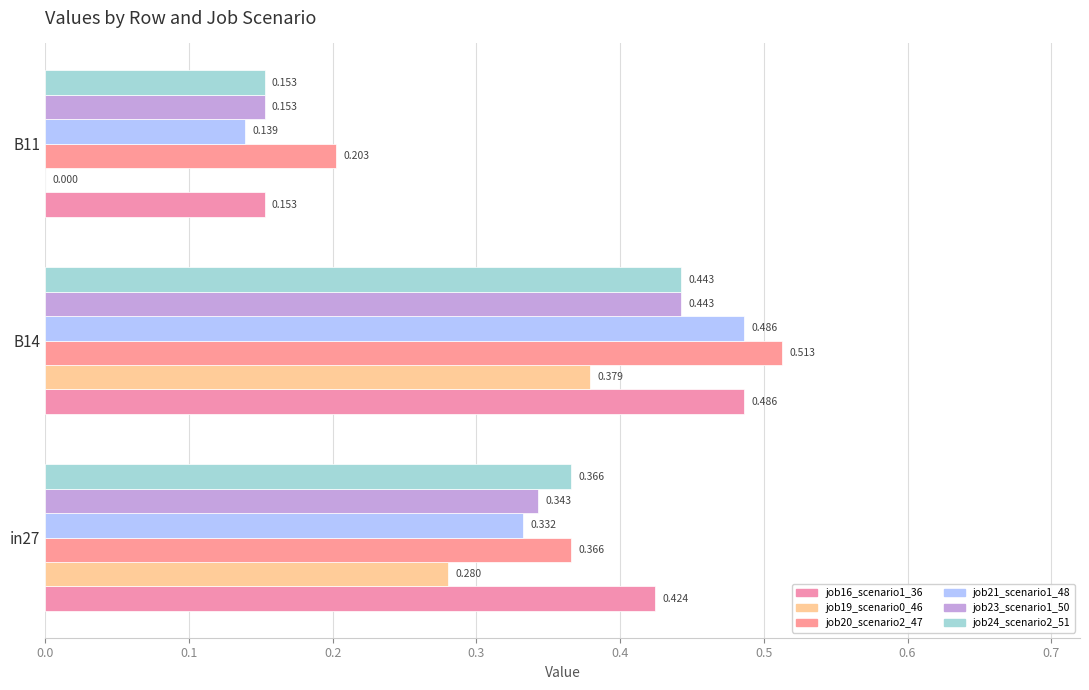

What are all the series names shown in the legend?

job16_scenario1_36, job19_scenario0_46, job20_scenario2_47, job21_scenario1_48, job23_scenario1_50, job24_scenario2_51